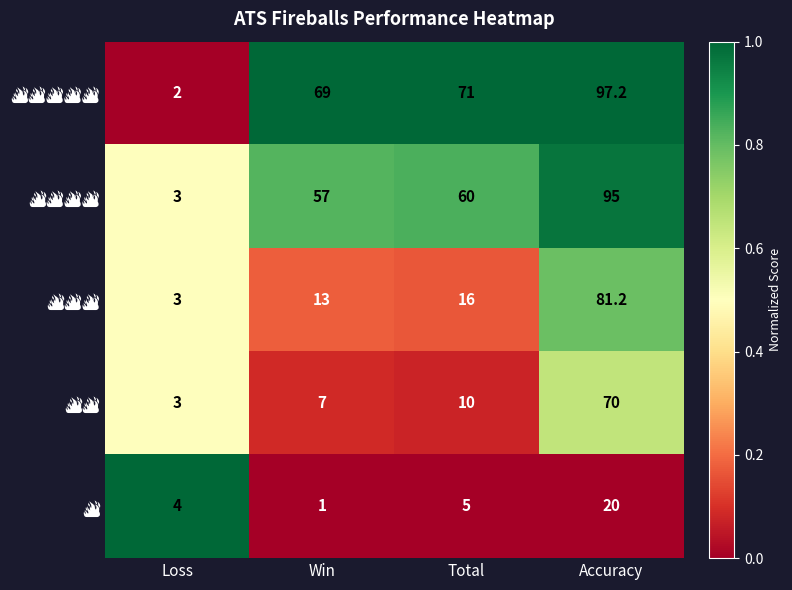

What is the total value across all series at Loss?

15.0